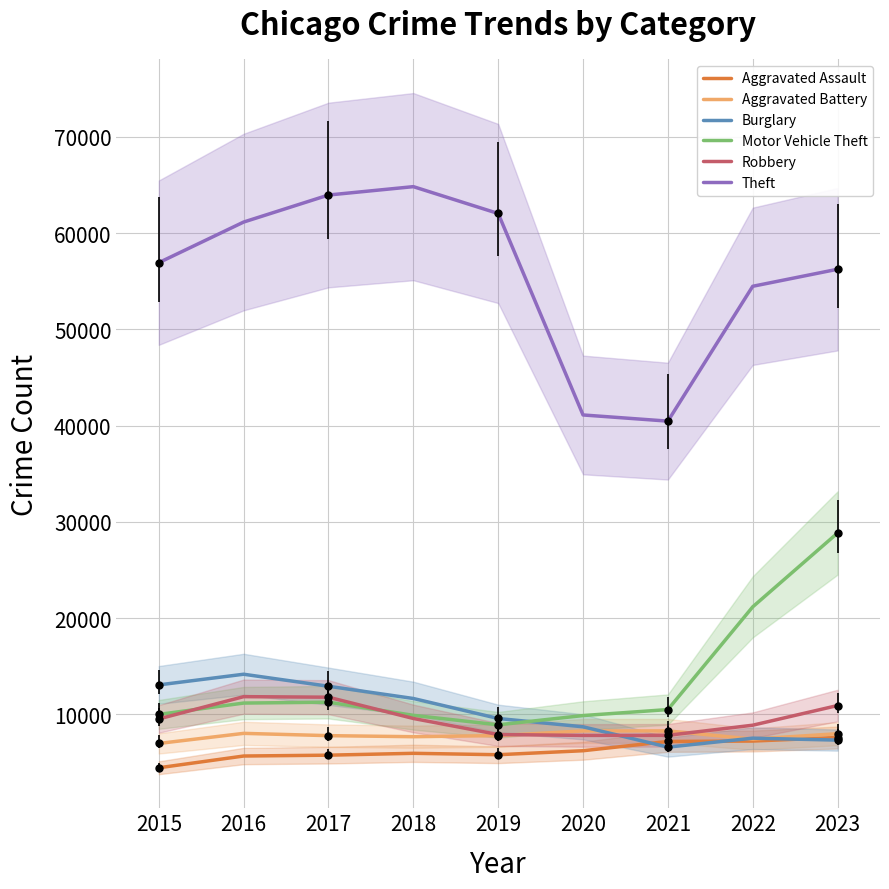

What are all the series names shown in the legend?

Aggravated Assault, Aggravated Battery, Burglary, Motor Vehicle Theft, Robbery, Theft